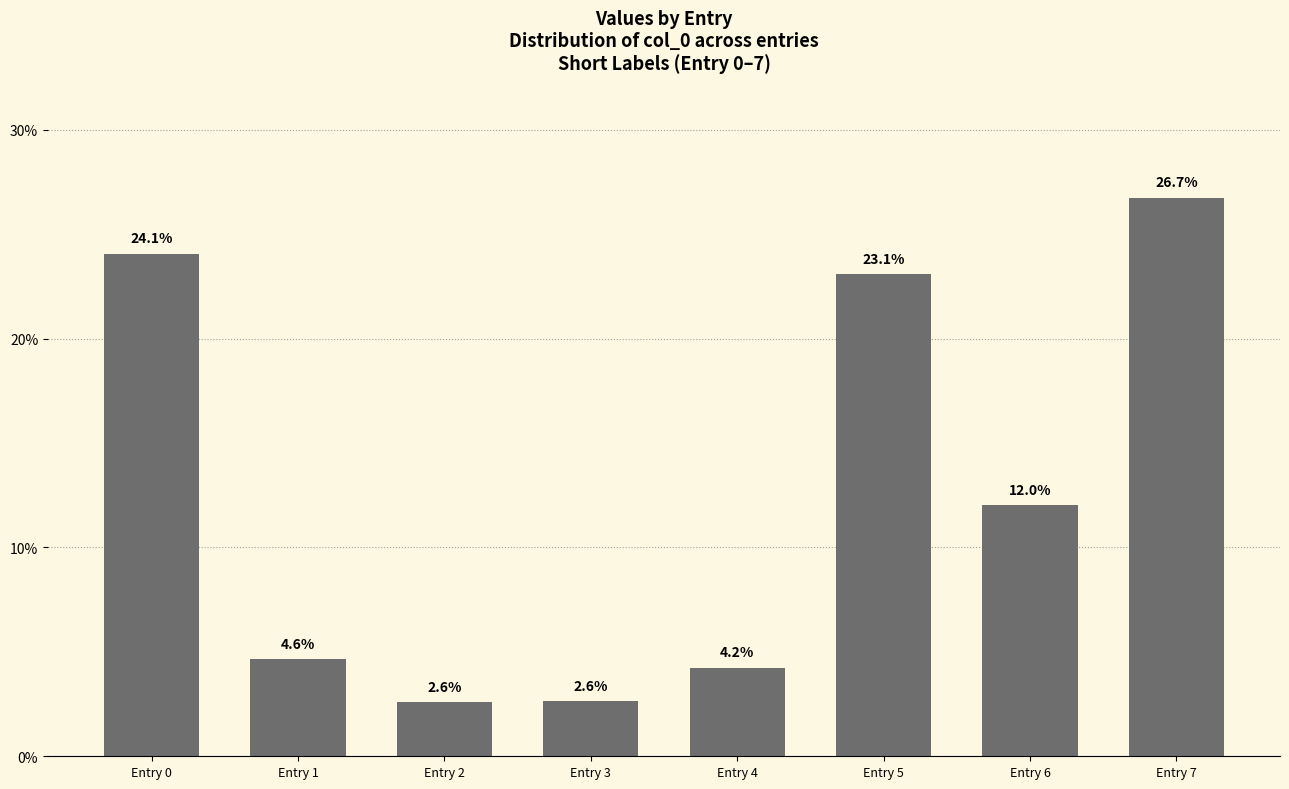

Reading left to right, extract all data points from this chart.

Entry 0=24.1	Entry 1=4.6	Entry 2=2.6	Entry 3=2.6	Entry 4=4.2	Entry 5=23.1	Entry 6=12.0	Entry 7=26.7